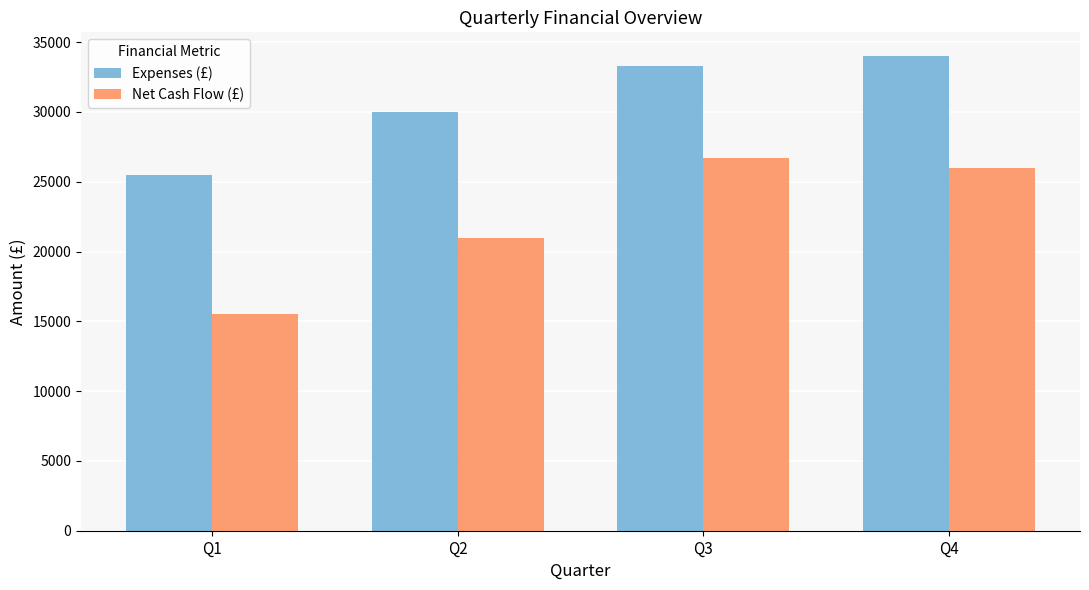

How many data points does each series have?

4